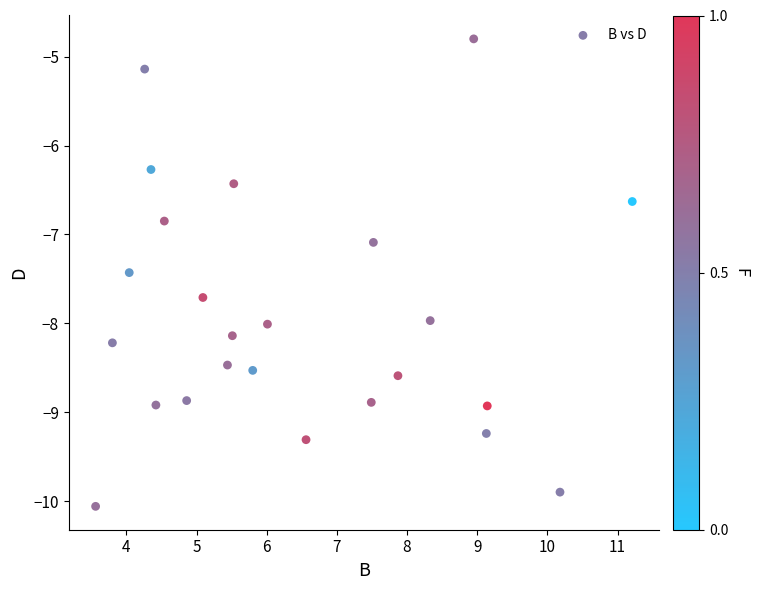

What Y value in the scatter plot is closest to -7?

-7.1